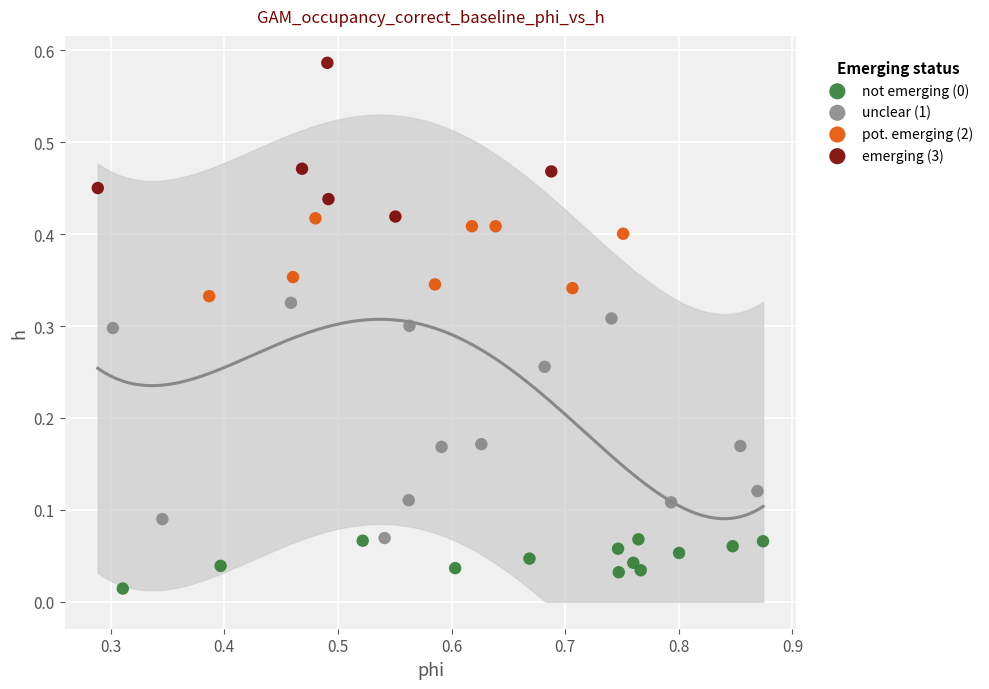

Which series has the widest spread of Y values?

unclear (1)